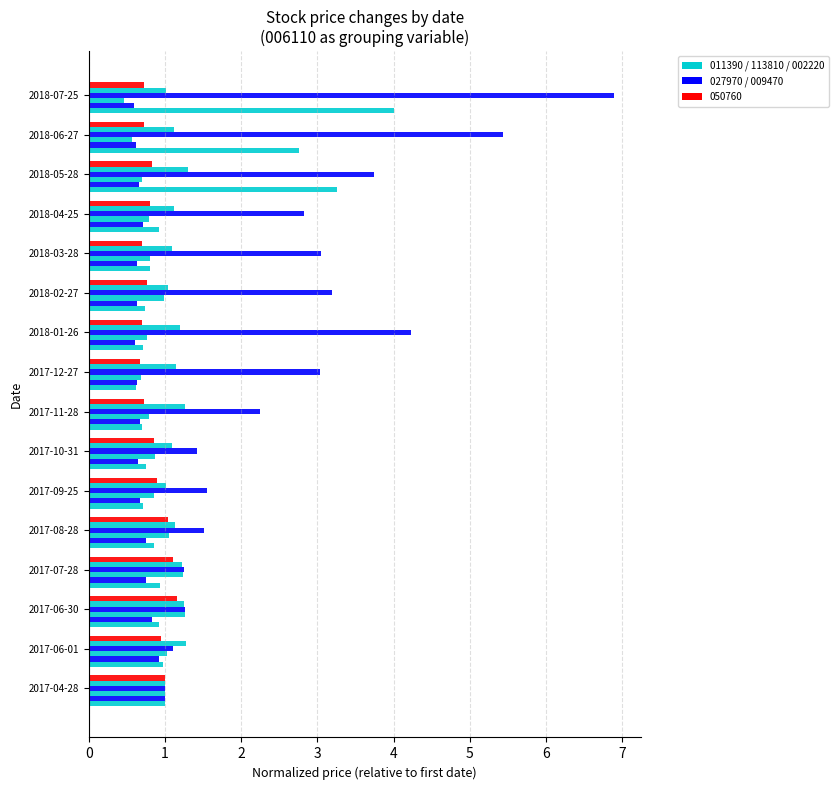

What is the difference between the highest and lowest values at 2017-12-27?

2.4